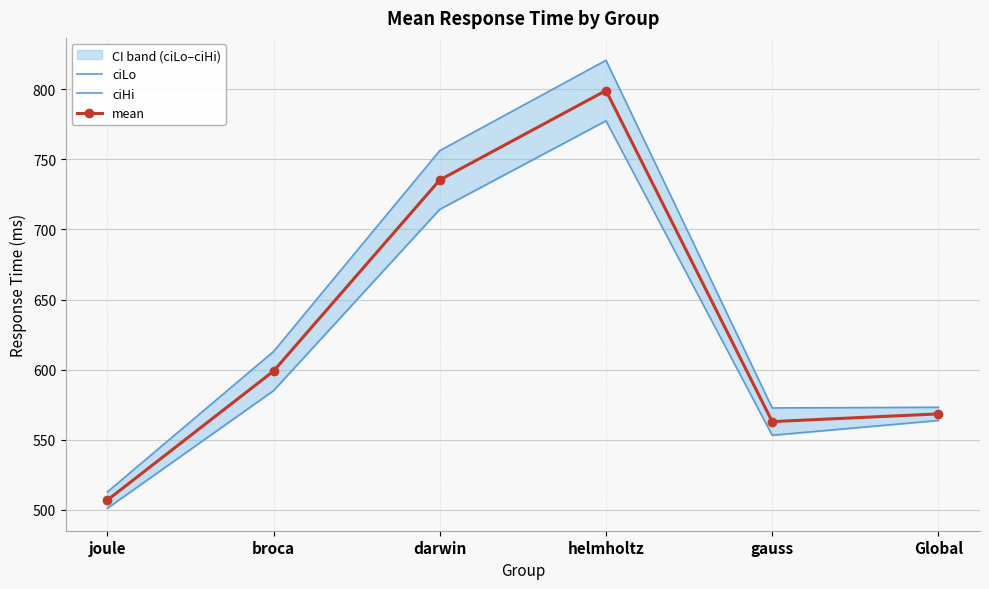

True or false: mean and ciLo cross at least once.

False